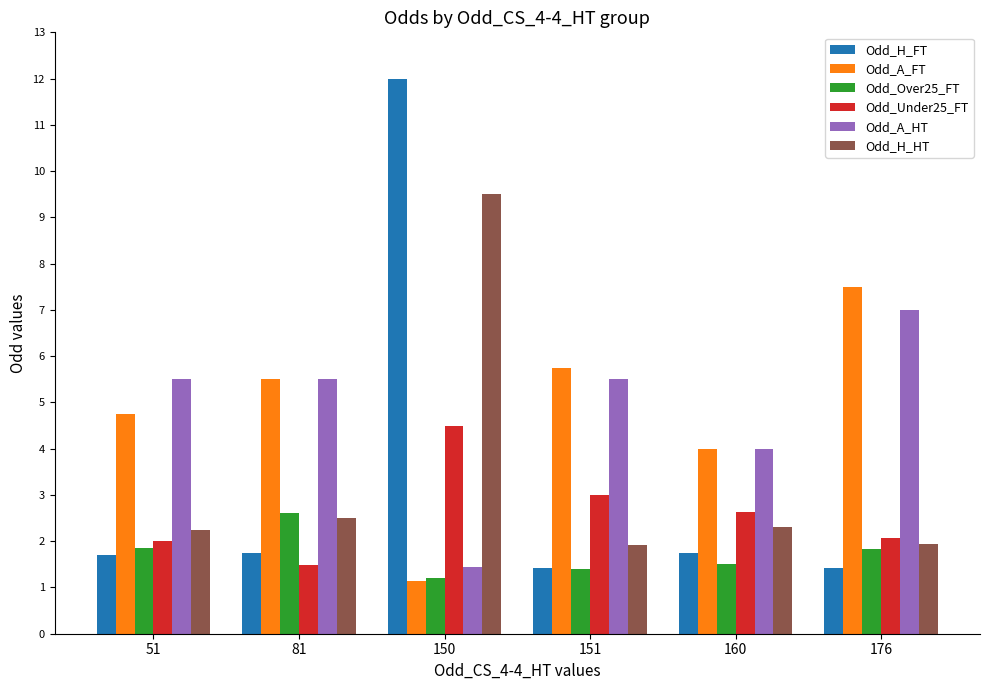

The Odd_A_FT series shows 4.0 at 160. True or false?

True